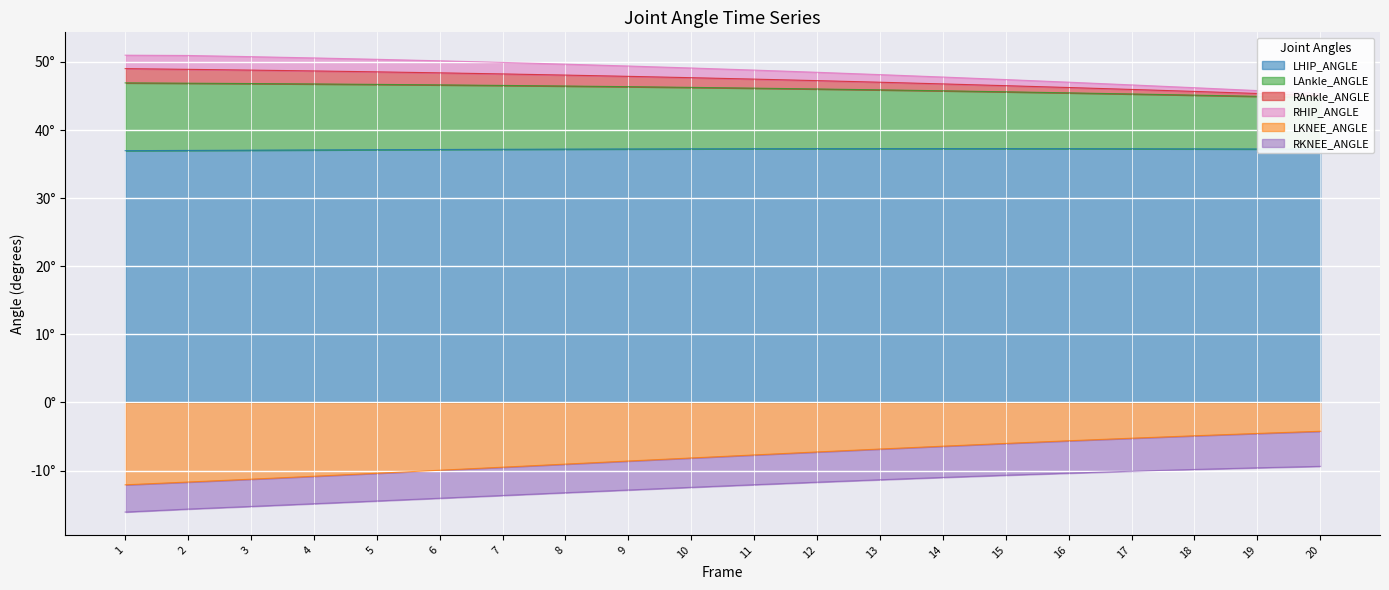

What is the value of the LHIP_ANGLE point at the 1st from the left?

37.0